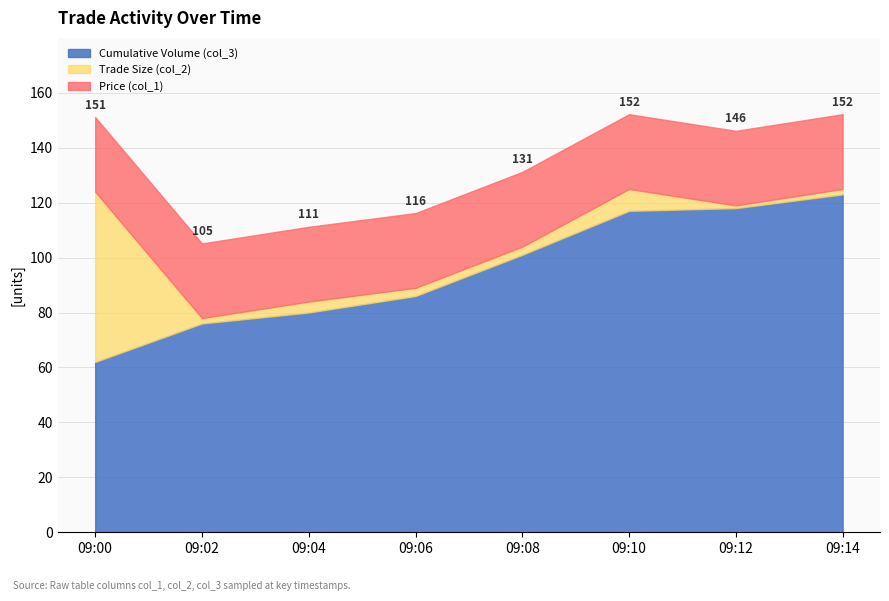

What is the value of the Cumulative Volume (col_3) point at the 3rd from the left?

80.0